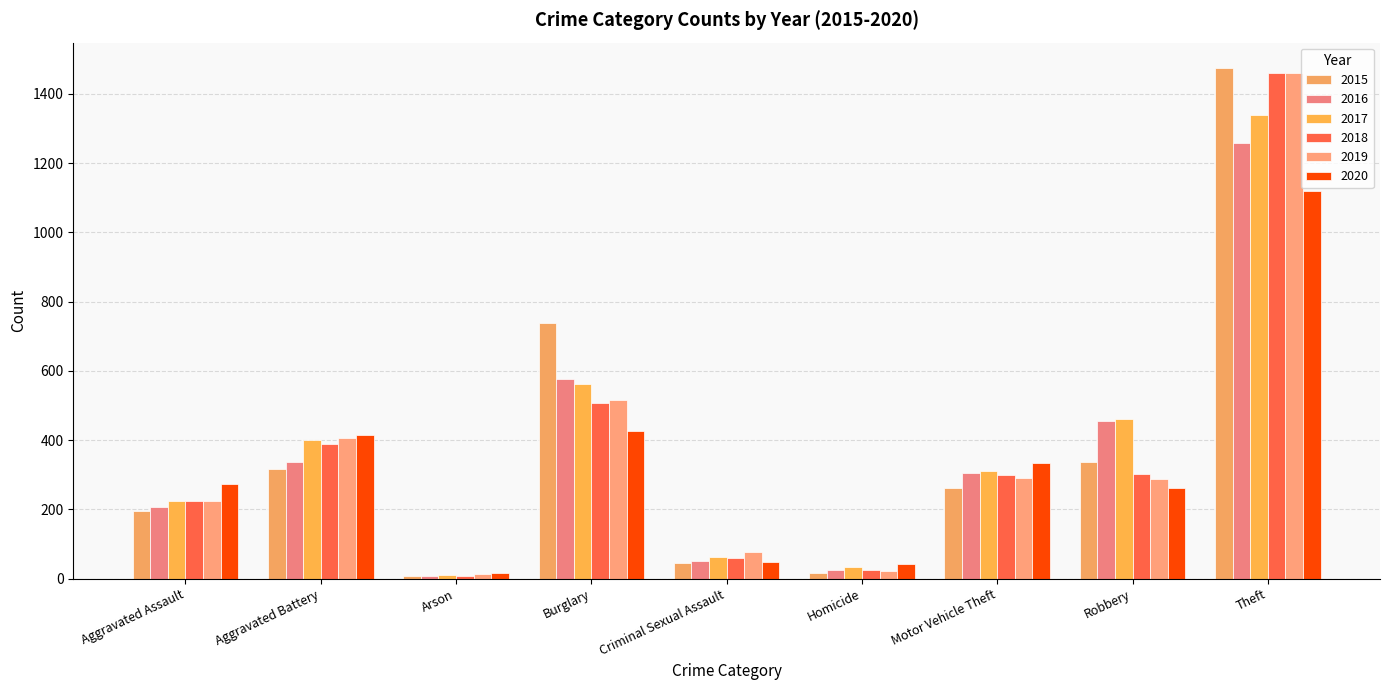

What position from the right is Aggravated Assault?

9